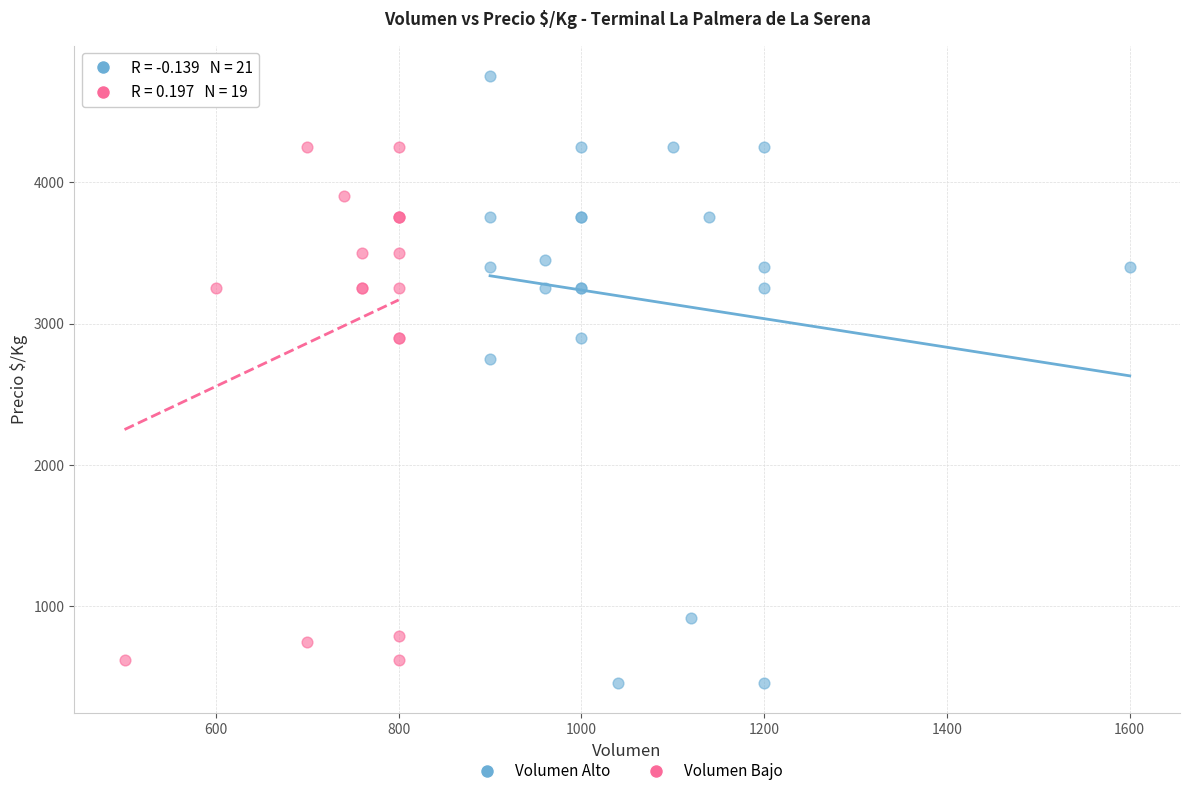

What are all the series names shown in the legend?

Volumen Alto, Volumen Bajo